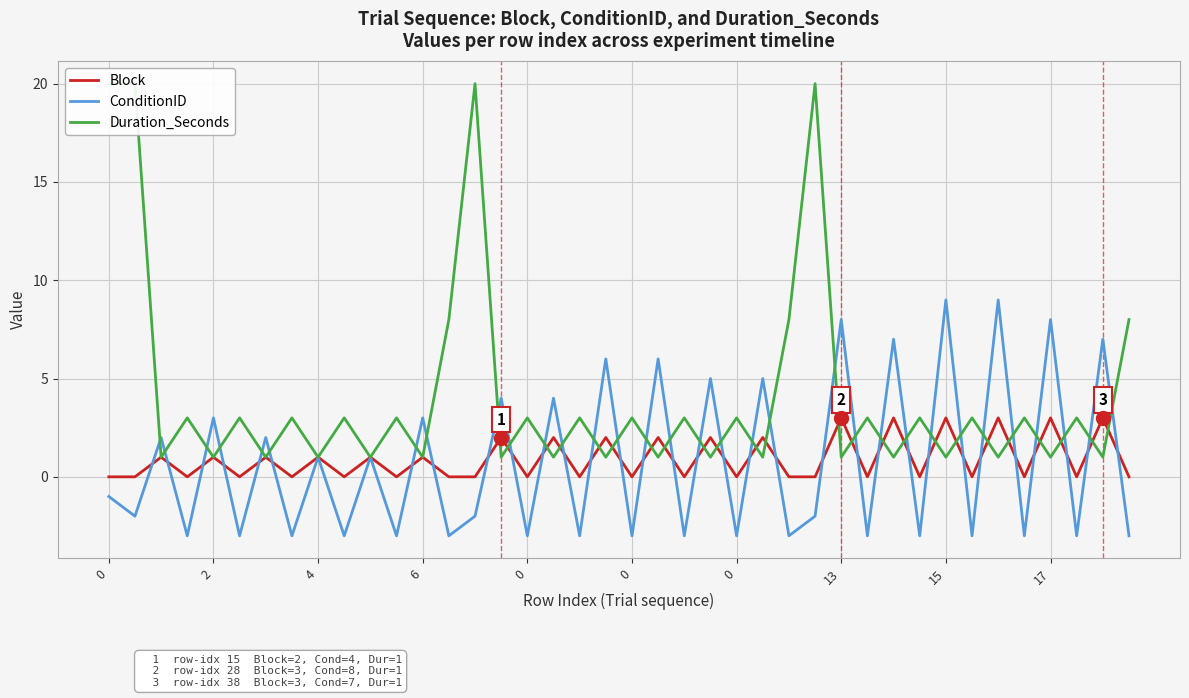

In ConditionID, how many points are higher than both neighbors (excluding endpoints)?

18